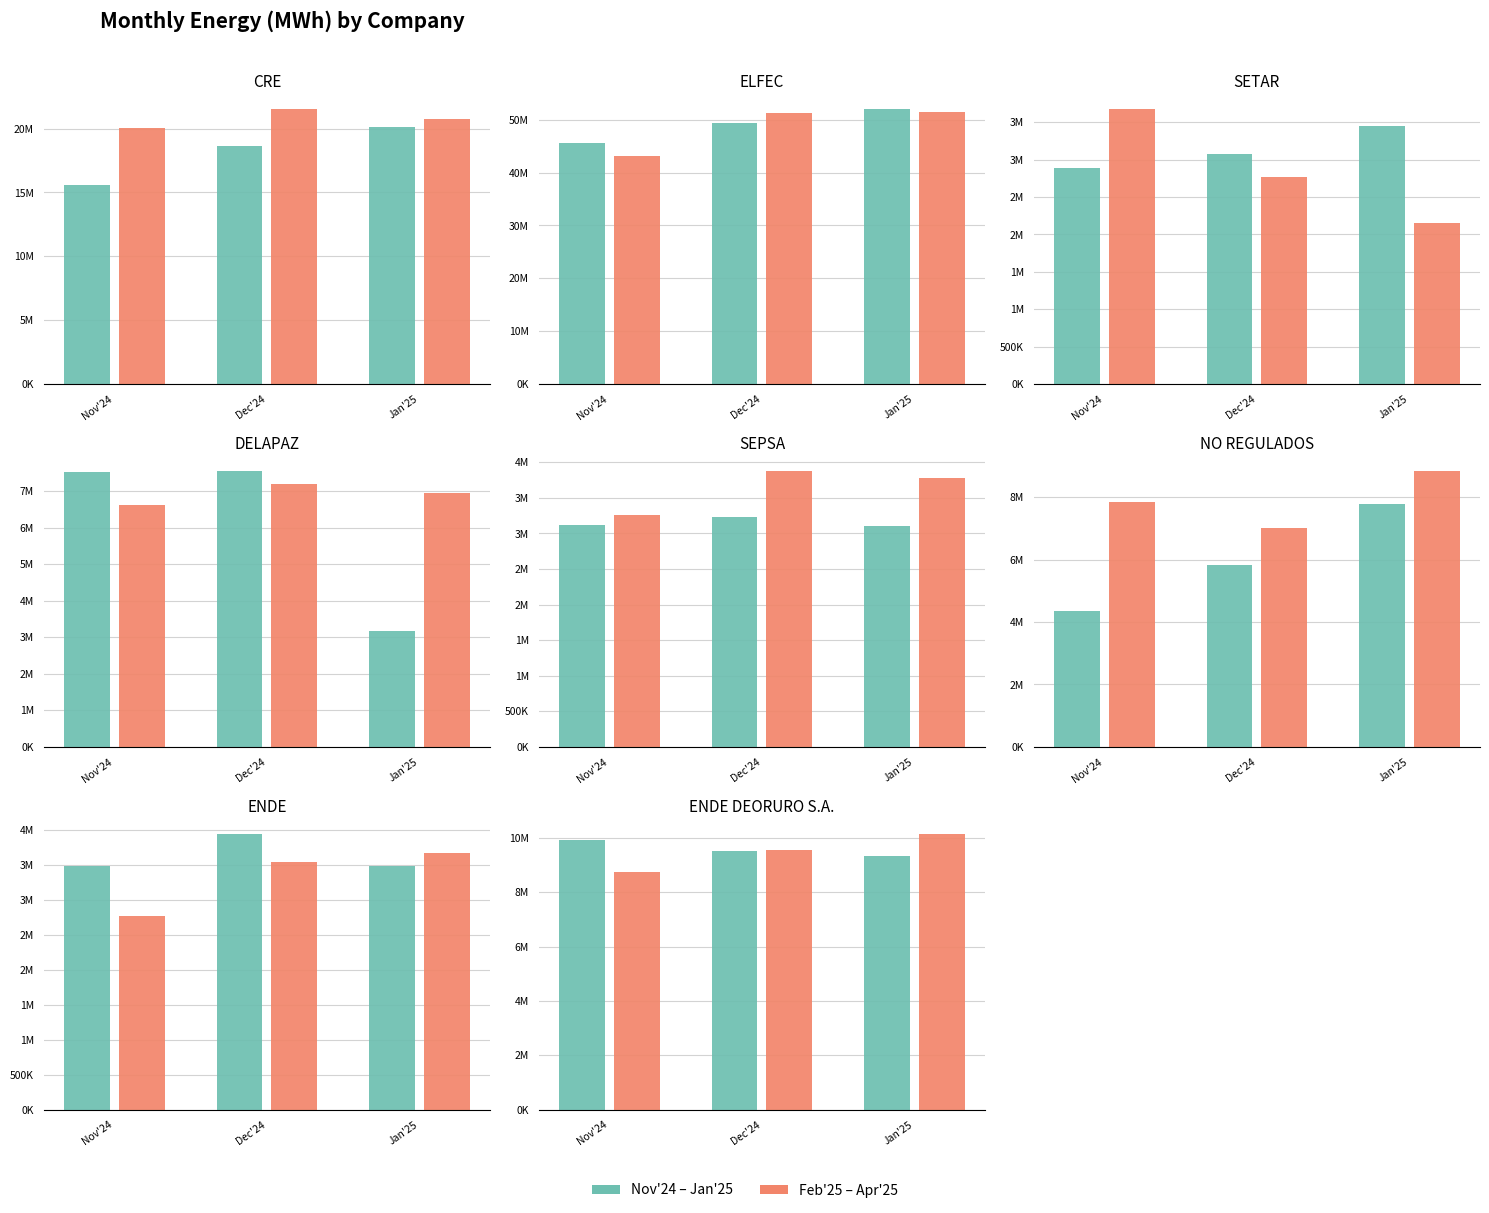

Which series changed the most between Nov'24 and Dec'24?

Feb-Apr